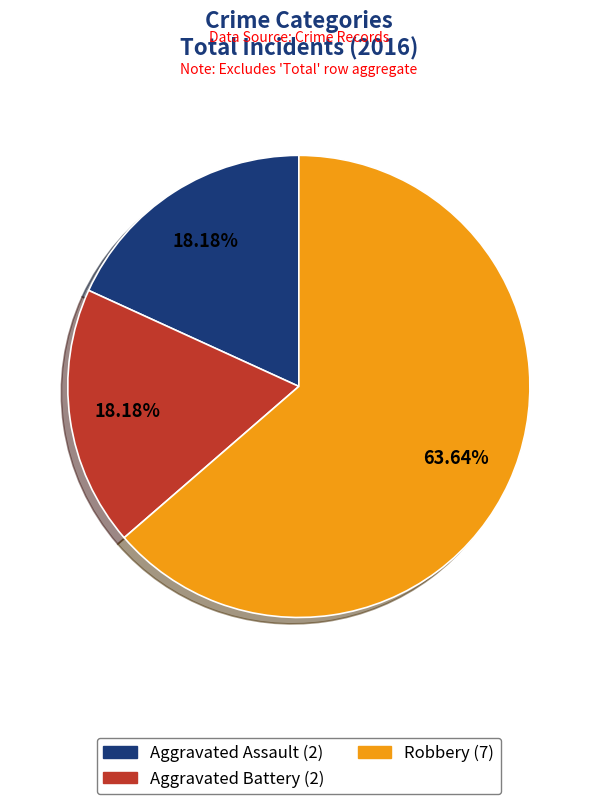

To the nearest percent, what is the average slice percentage?

33%